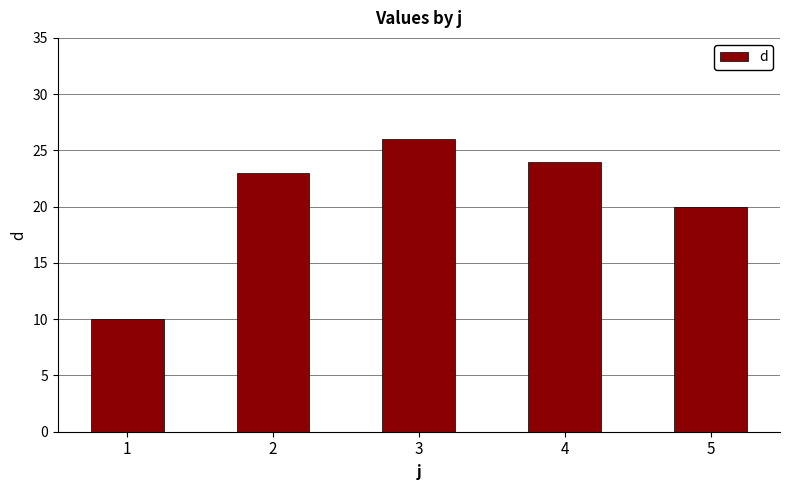

List the labels in order of value, smallest first.

1, 5, 2, 4, 3